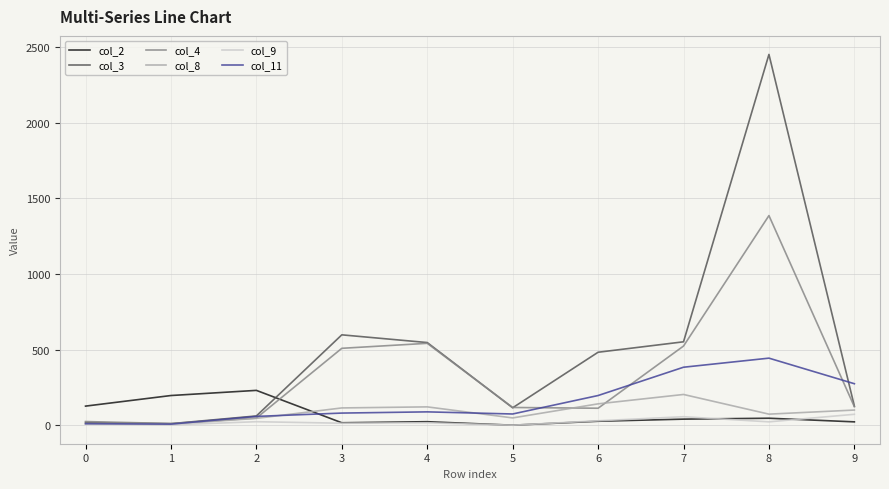

At which category is the sum across all series the highest?

8